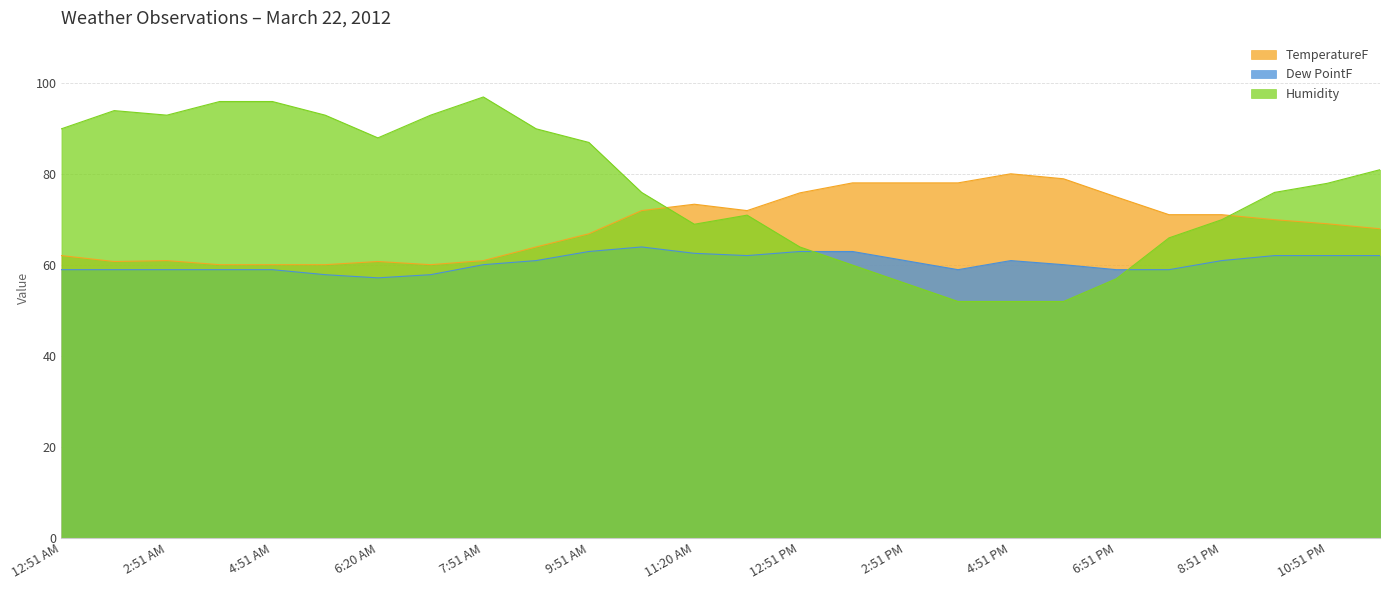

The Humidity series shows 87.0 at 9:51 AM. True or false?

True